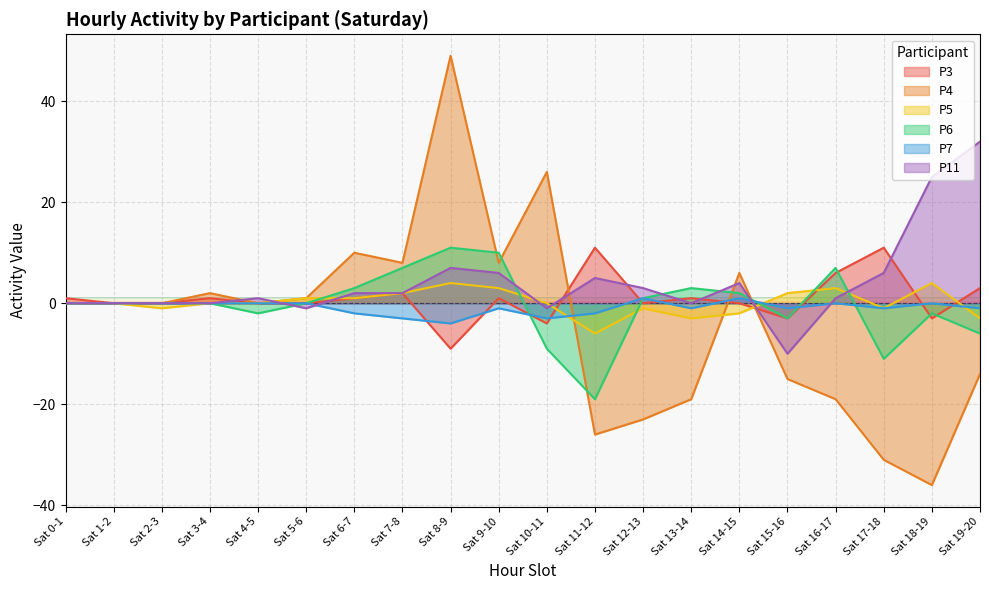

At which category is the sum across all series the highest?

Sat 8-9